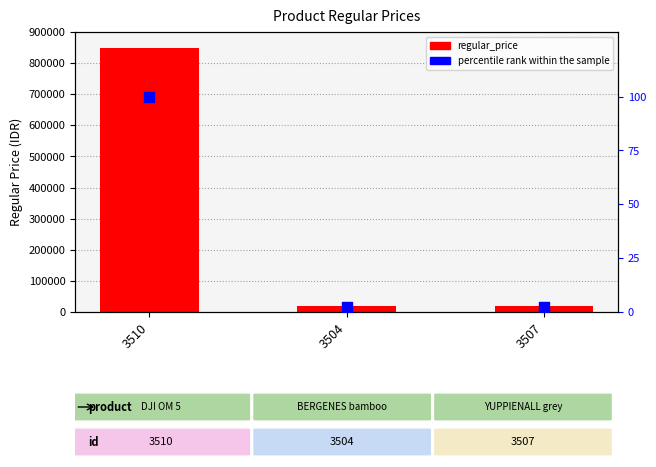

What is the total value across all series at 3507?

20002.4